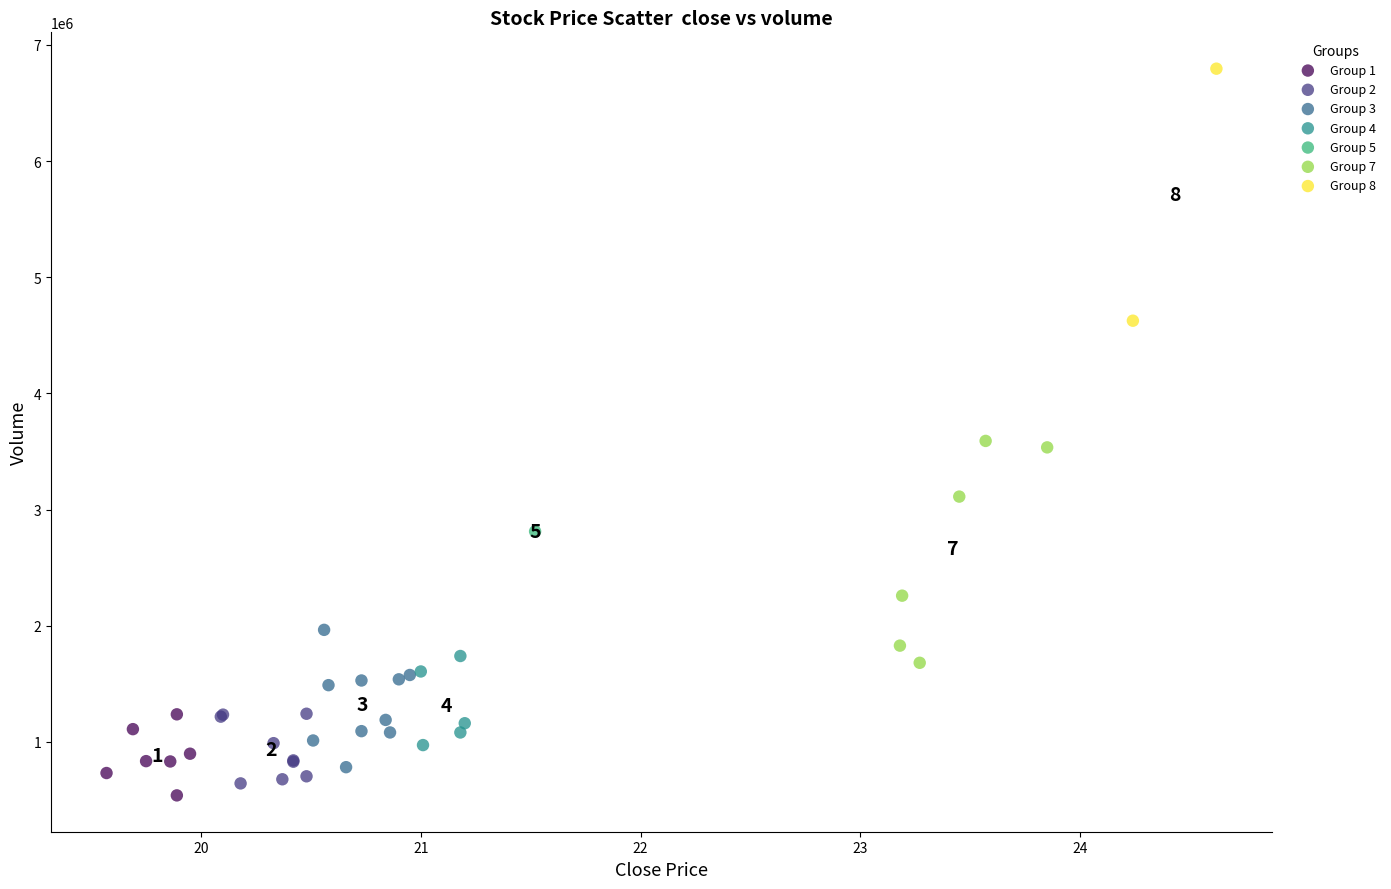

What are all the series names shown in the legend?

Group 1, Group 2, Group 3, Group 4, Group 5, Group 7, Group 8